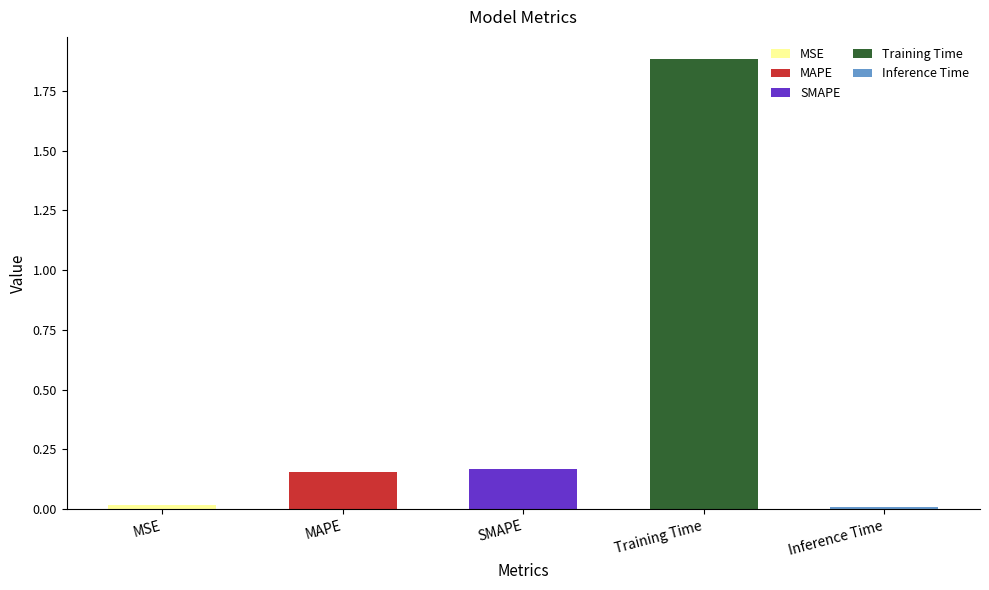

List the labels in order of value, smallest first.

Inference Time, MSE, MAPE, SMAPE, Training Time